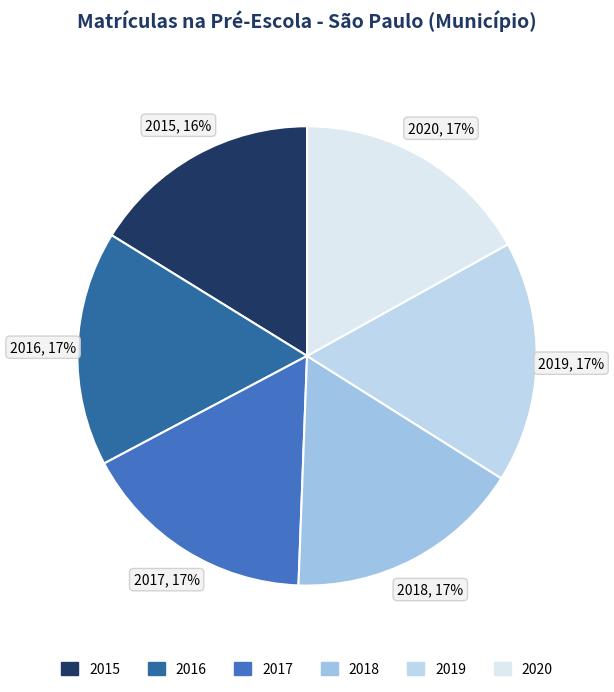

Do 2018 and 2020 together represent more than half of the pie?

No